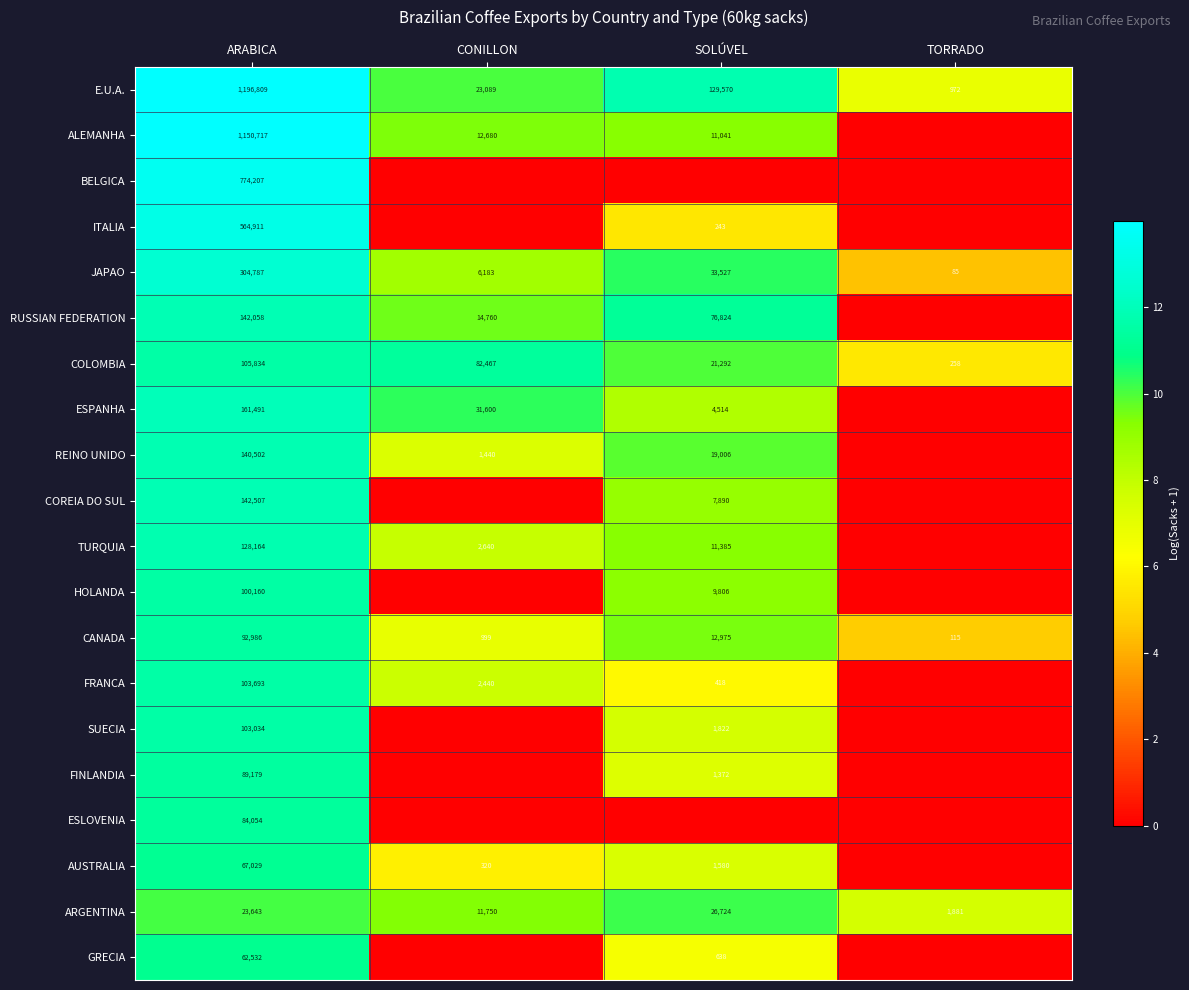

What is the spread (max minus min) of values at ARABICA?

1173166